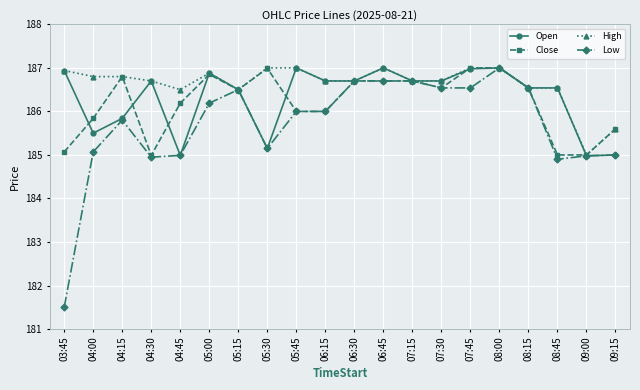

How many lines are shown in the chart?

4